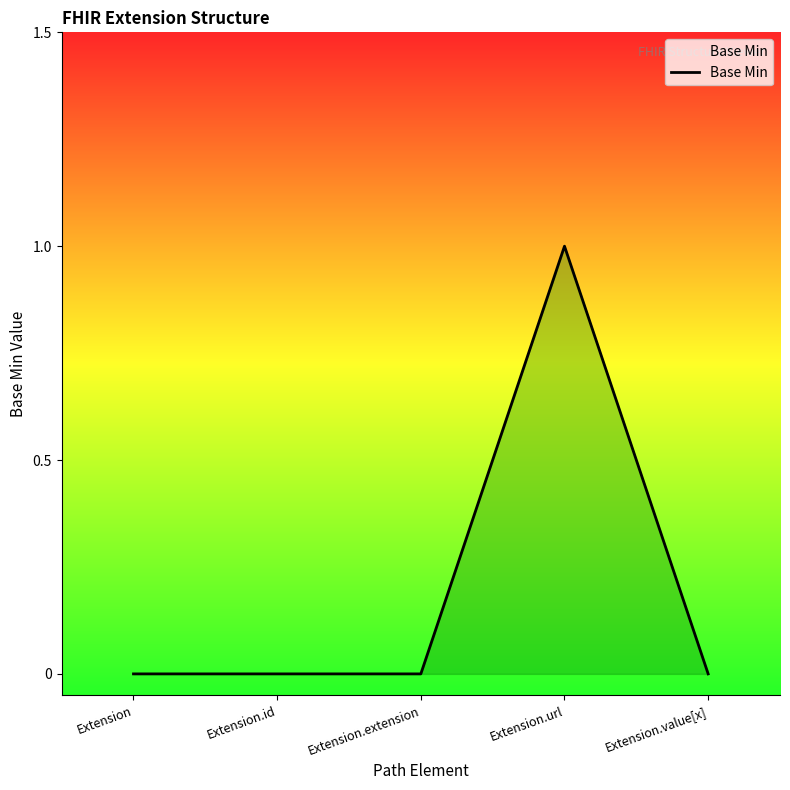

True or false: the data shows -1 at Extension.

False